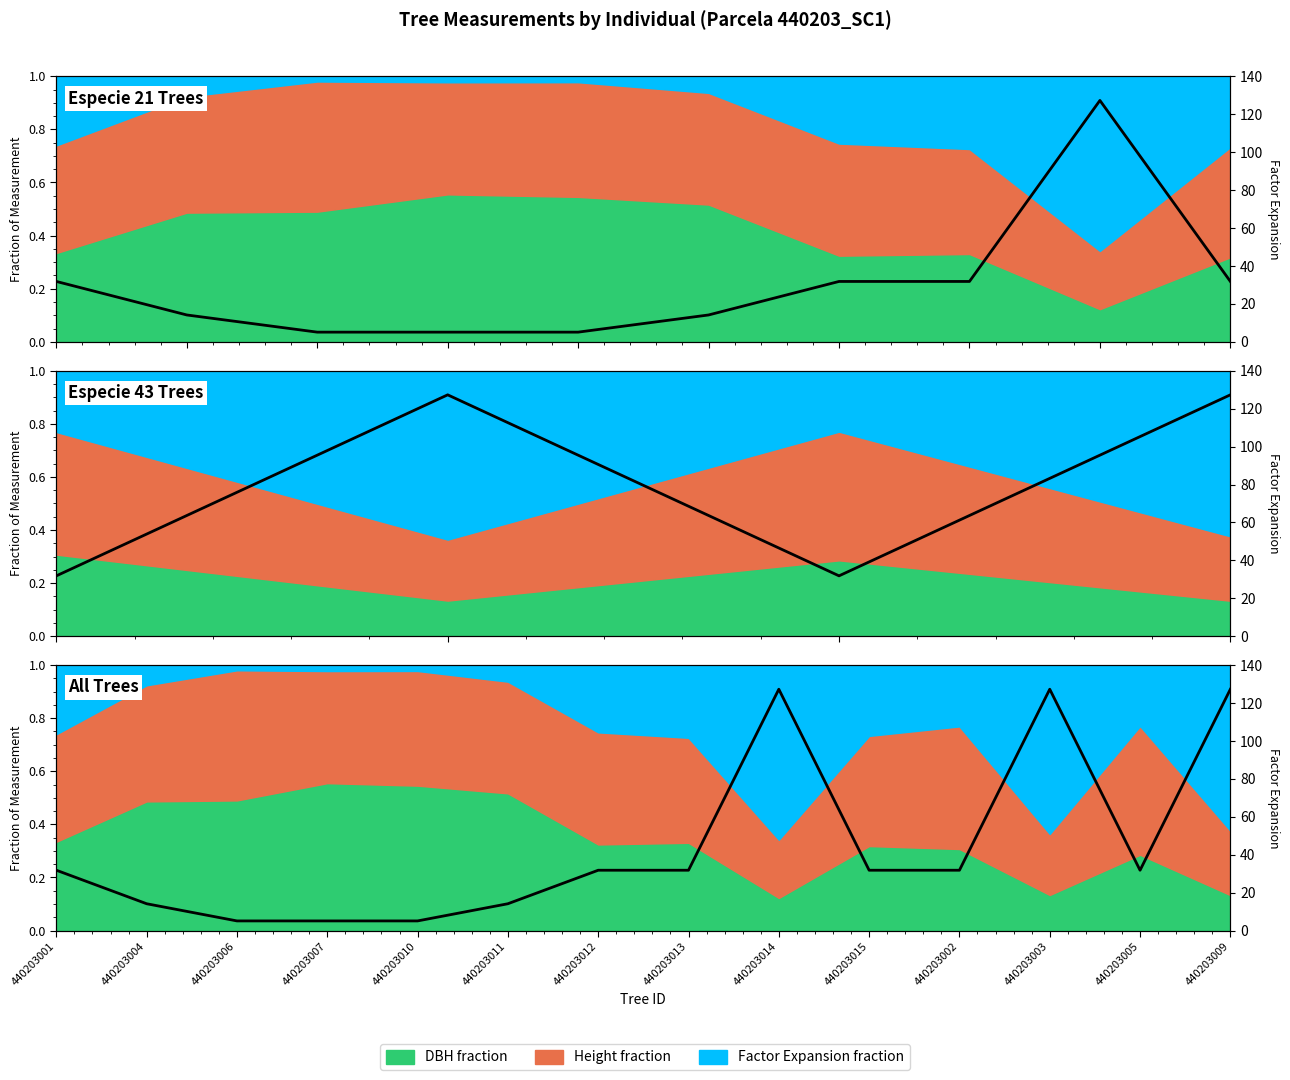

How many lines are shown in the chart?

1